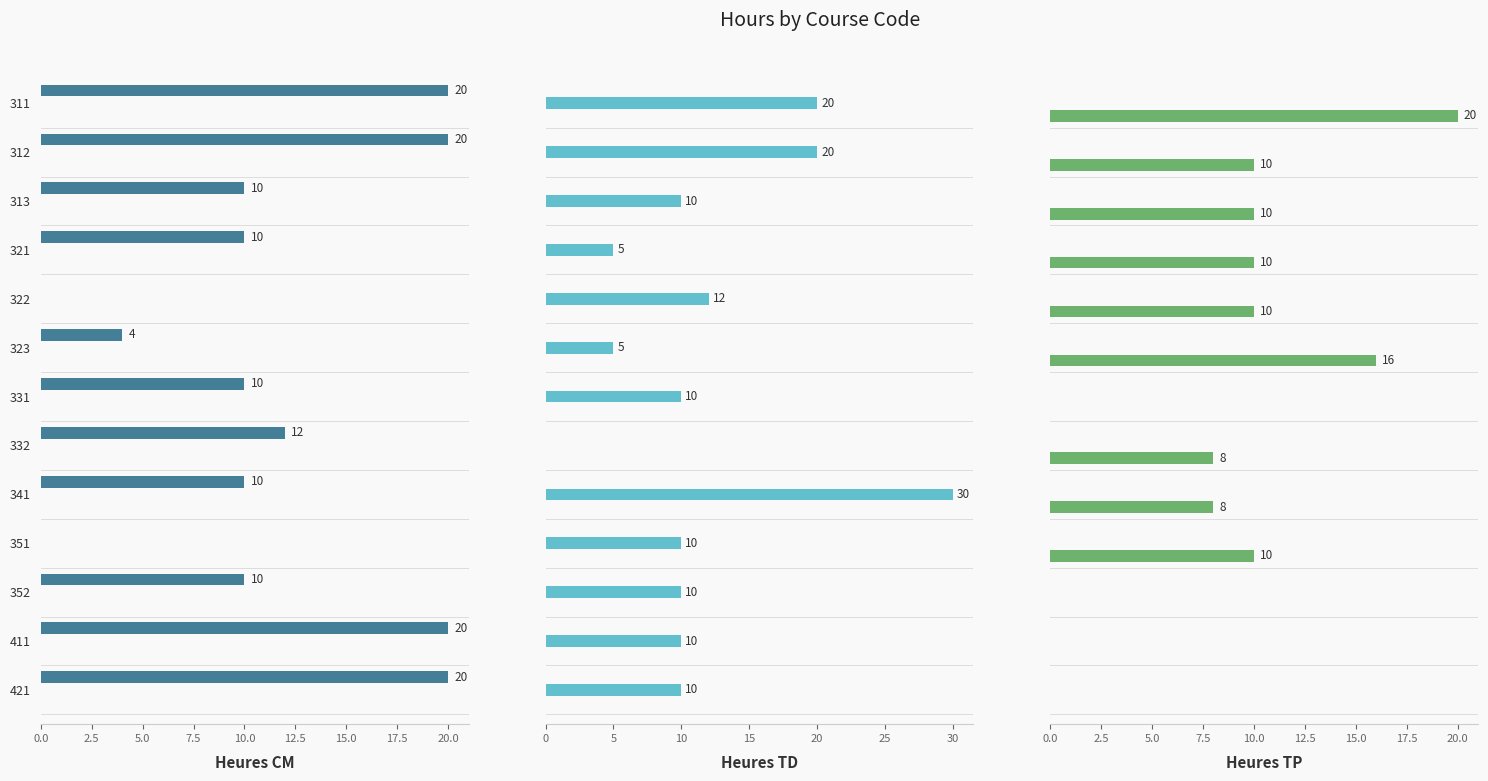

Which series changed the most between 322 and 352?

Heures CM